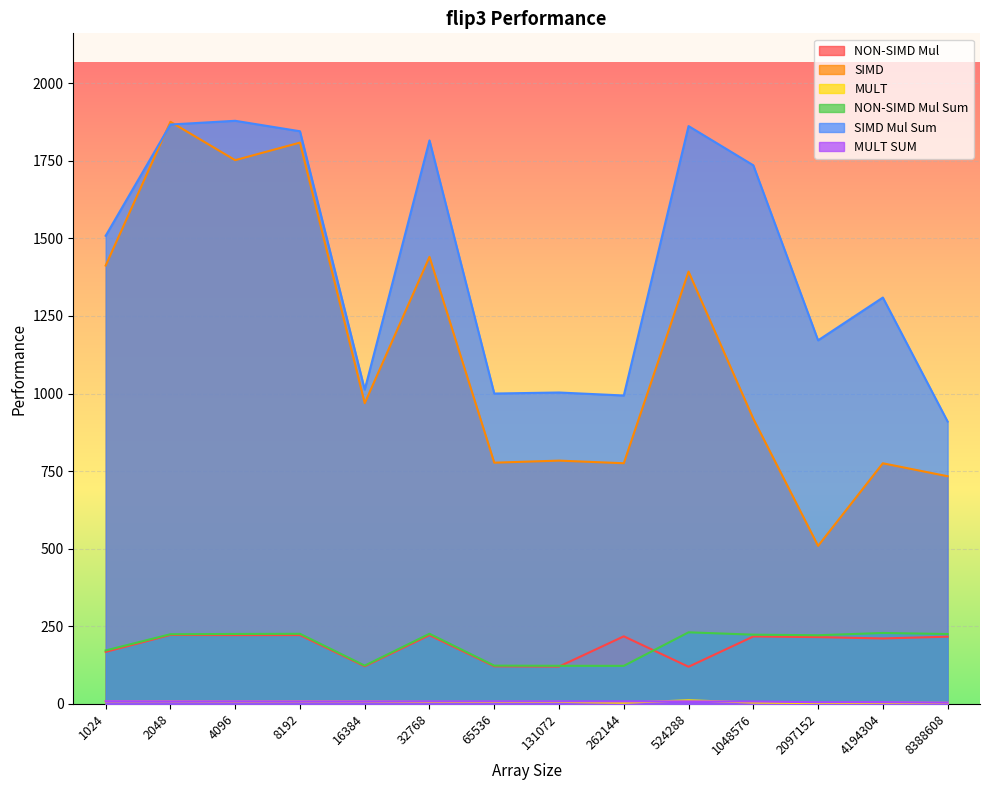

Where is SIMD nearest to the value 1192?

524288